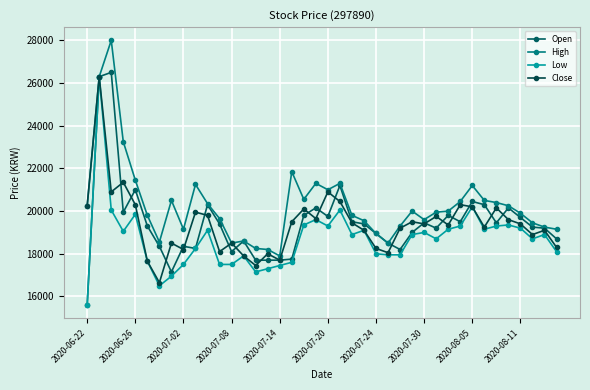

What is the maximum value shown in the chart?

28000